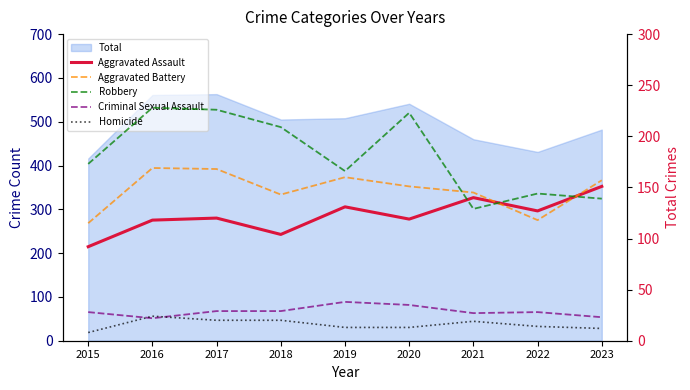

At which category is the sum across all series the highest?

2017